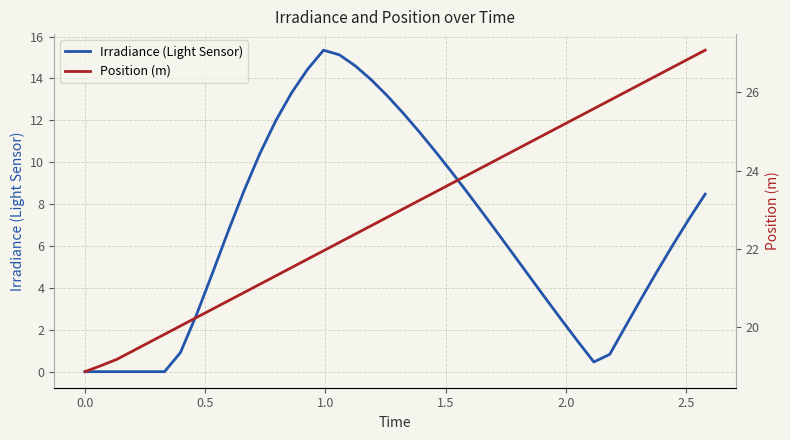

Is this an area chart (filled region under the line)?

No